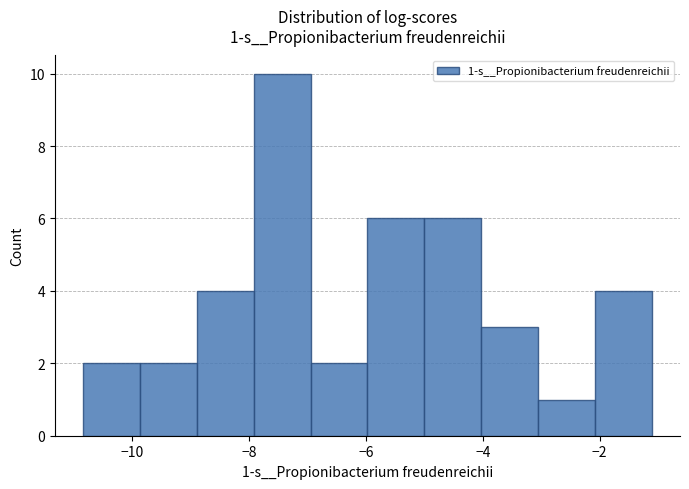

Which range on the x-axis has the tallest bar?

-8.0 to -7.0